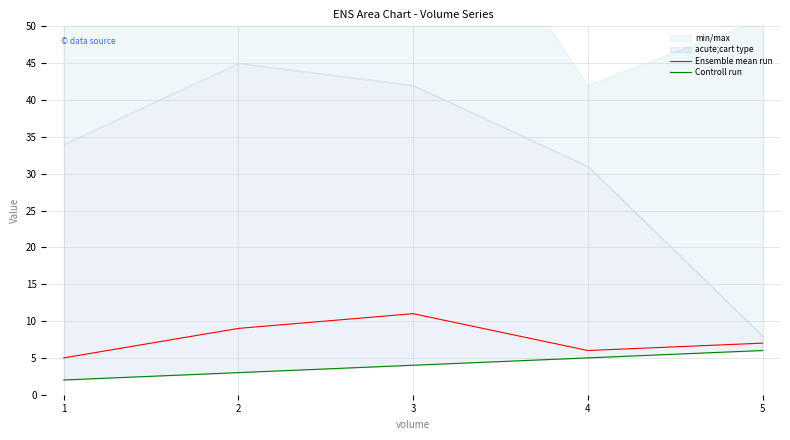

The value of Ensemble mean run at 2 is 16. True or false?

False